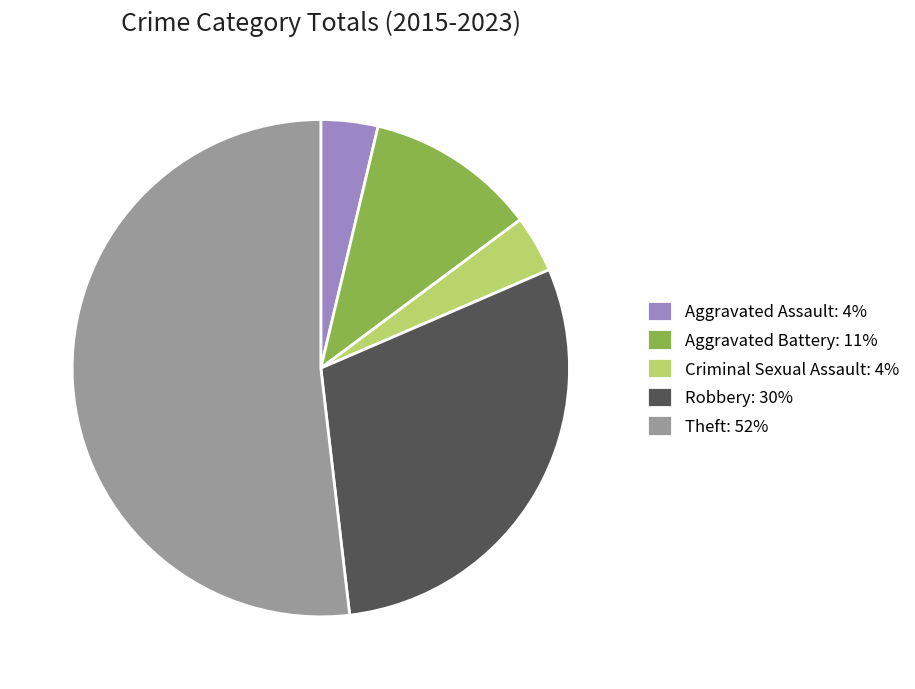

How many slices are in this pie chart?

5